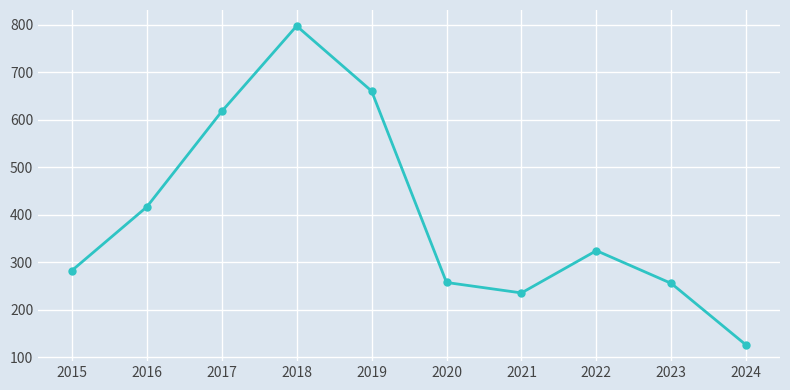

Where is the first local maximum?

2018